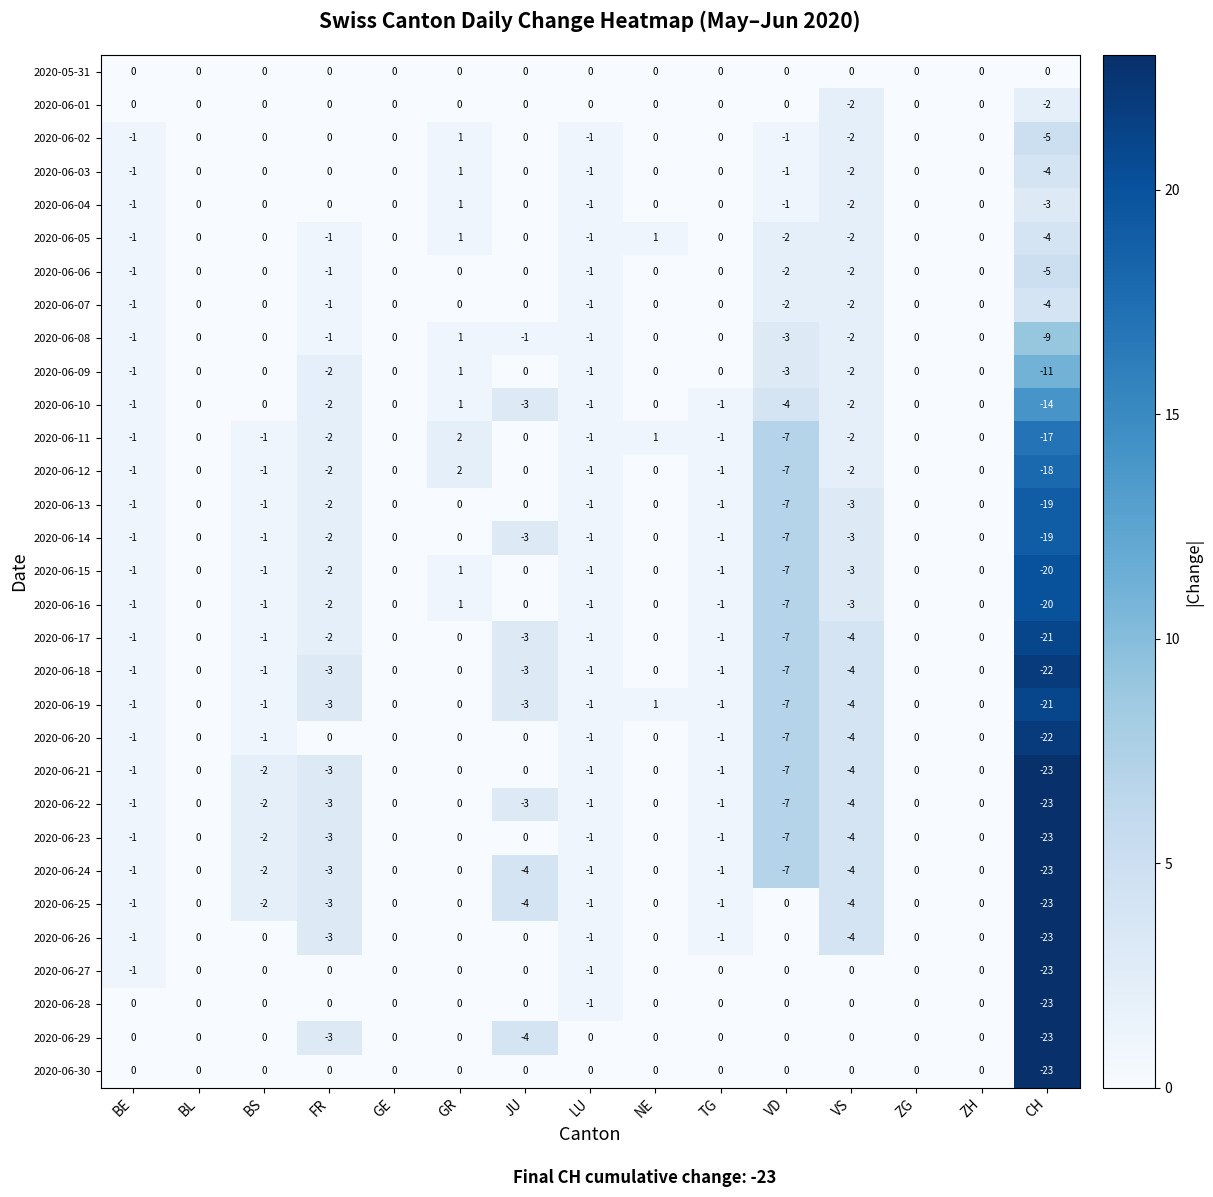

What is the minimum value for 2020-06-23?

-23